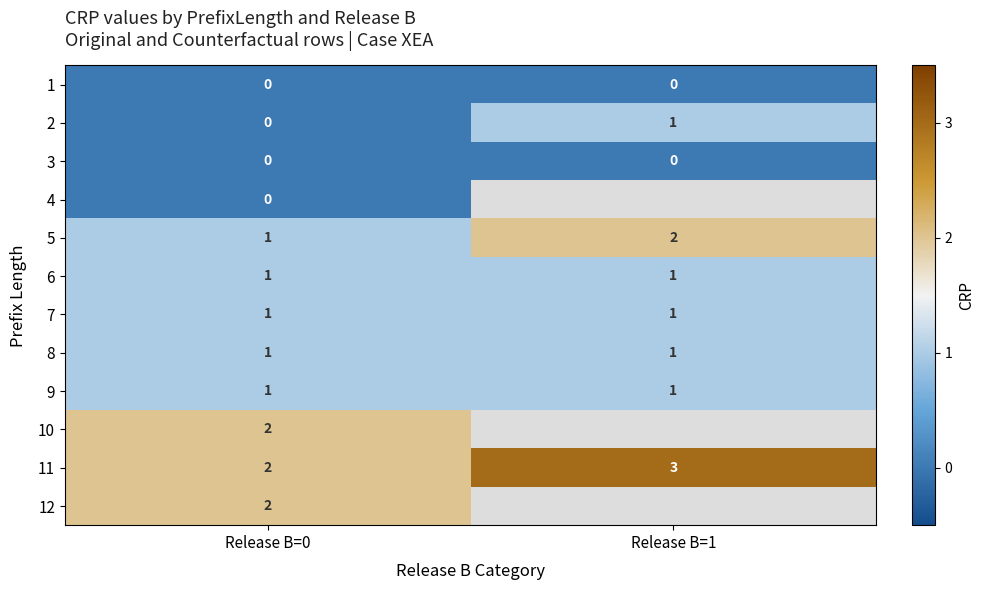

What is the total value across all series at Release B=0?

11